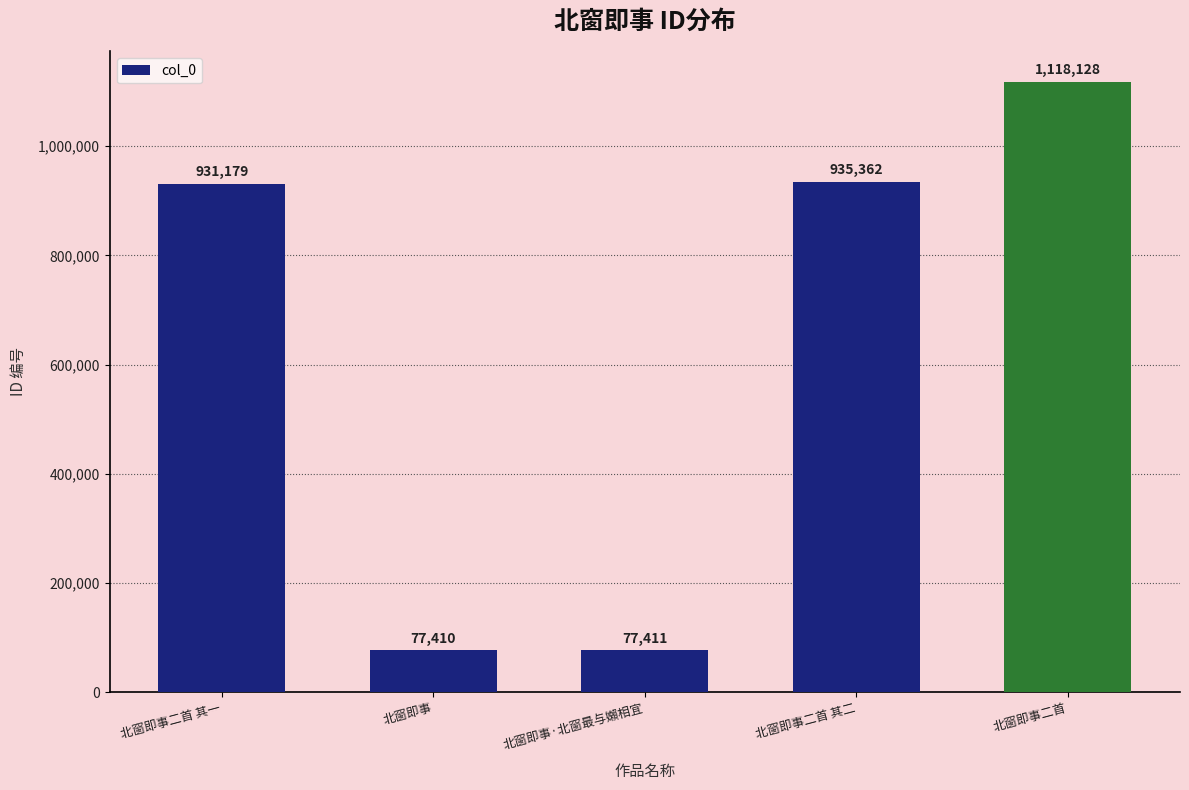

Which label corresponds to the largest value in the chart?

北窗即事二首